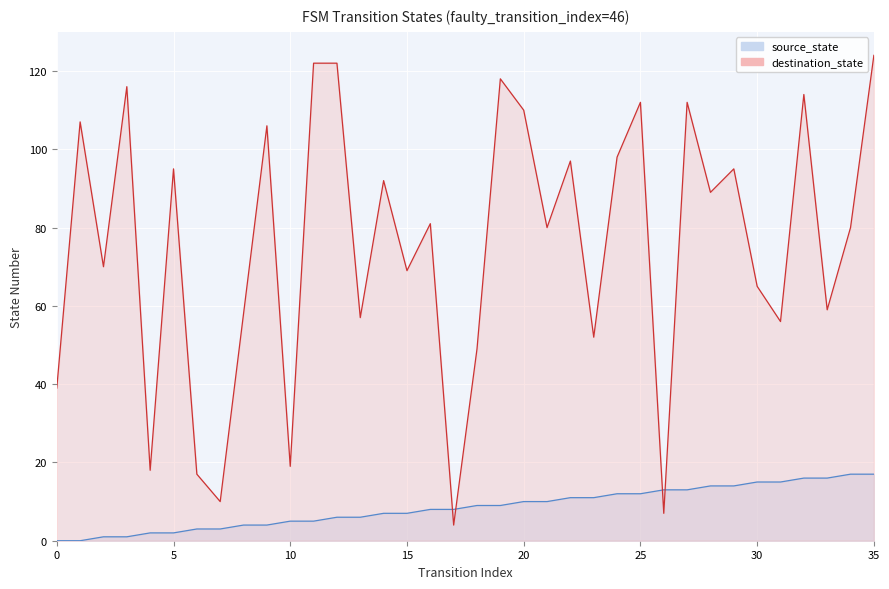

What is the difference between the second highest and second lowest values in the destination_state series?

115